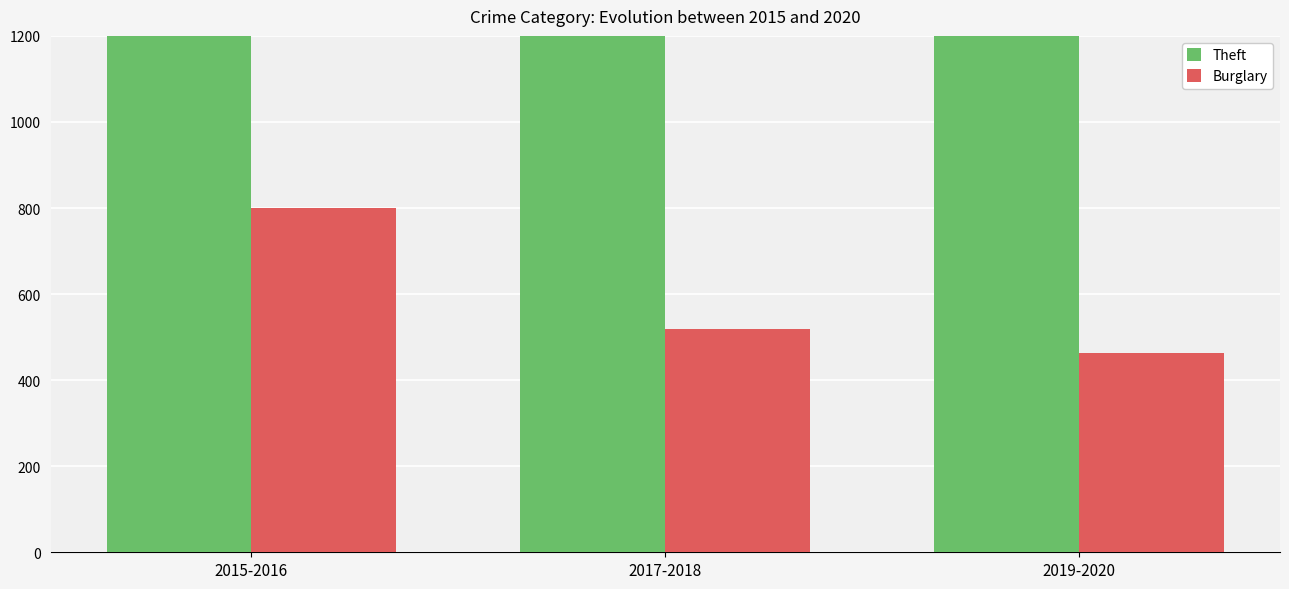

How many values in the Burglary series exceed 520?

1